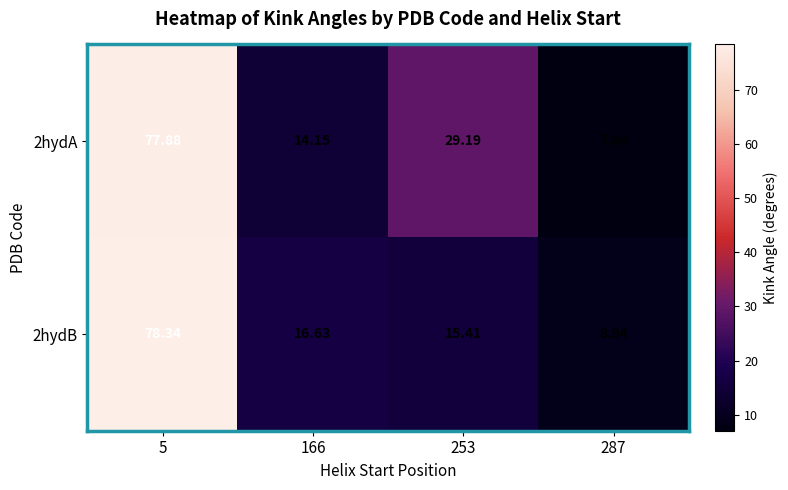

Which series has the largest range (max minus min)?

2hydA